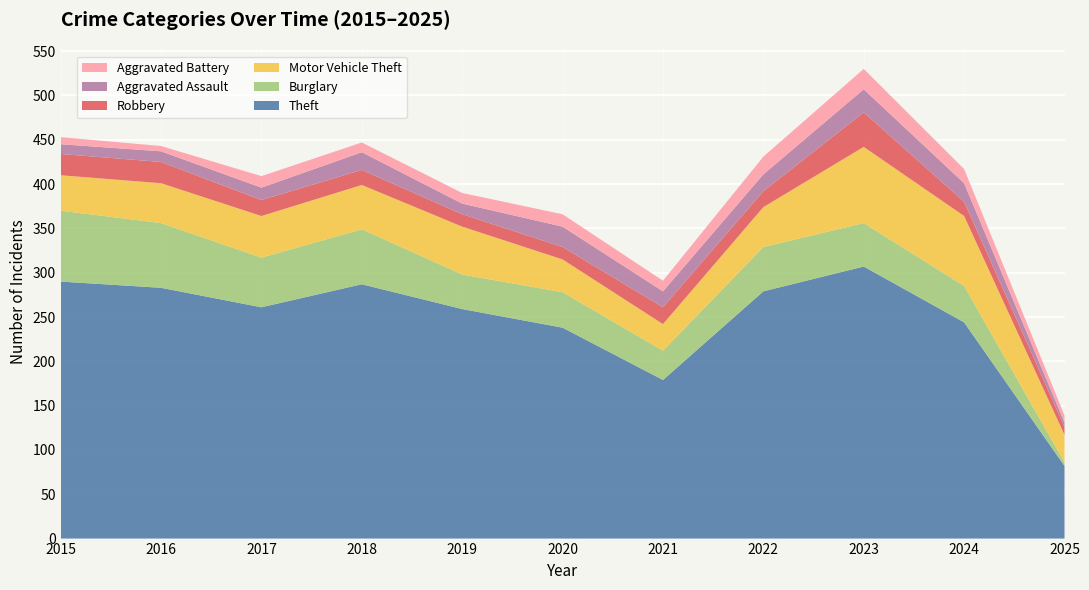

Reading left to right, list all the values displayed in this chart.

Theft: 2015=290	2016=283	2017=261	2018=287	2019=259	2020=238	2021=179	2022=279	2023=307	2024=244	2025=82
Burglary: 2015=80	2016=73	2017=56	2018=62	2019=39	2020=40	2021=33	2022=50	2023=49	2024=41	2025=4
Motor Vehicle Theft: 2015=40	2016=45	2017=47	2018=50	2019=54	2020=37	2021=30	2022=45	2023=86	2024=79	2025=31
Robbery: 2015=24	2016=24	2017=18	2018=17	2019=14	2020=14	2021=19	2022=18	2023=39	2024=16	2025=9
Aggravated Assault: 2015=11	2016=12	2017=14	2018=20	2019=12	2020=23	2021=18	2022=19	2023=26	2024=21	2025=5
Aggravated Battery: 2015=8	2016=6	2017=13	2018=11	2019=12	2020=14	2021=12	2022=20	2023=23	2024=16	2025=8